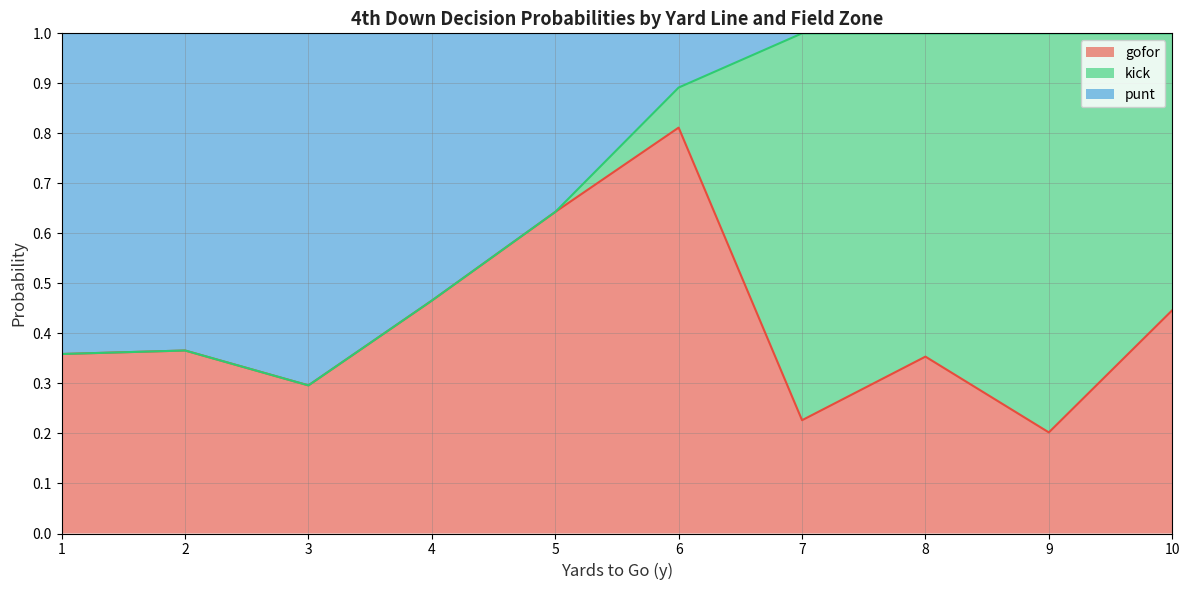

True or false: gofor has a value of 0.5 at 8.

False